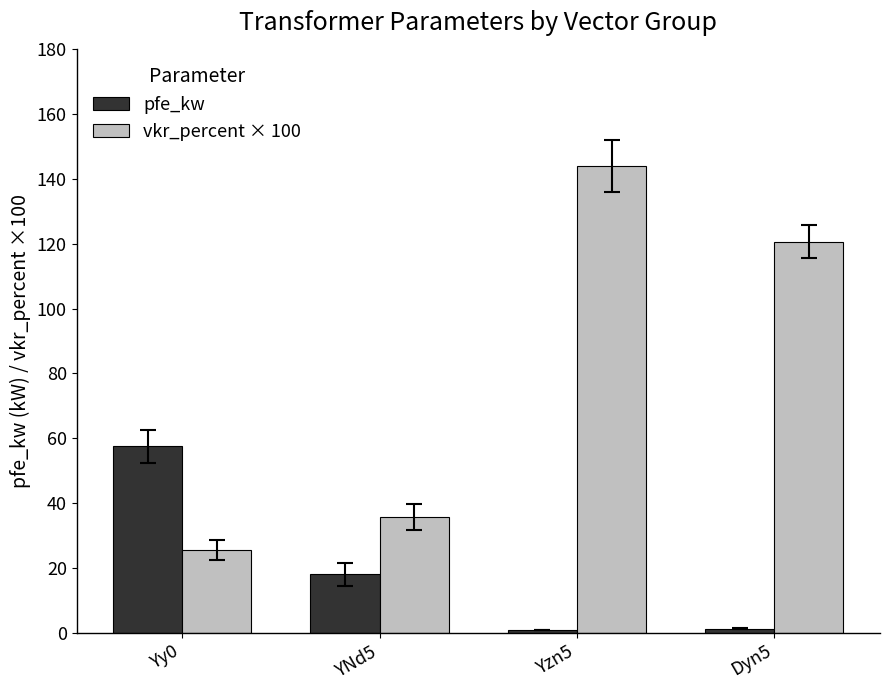

At which label is pfe_kw closest to 29?

YNd5